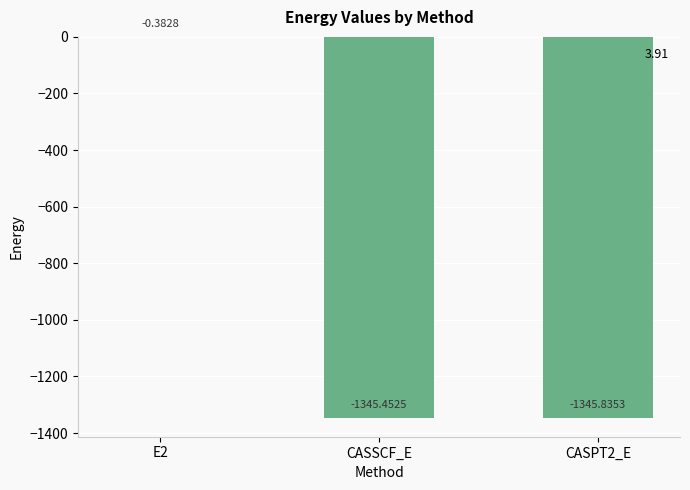

What is the sum of the values at E2 and CASSCF_E?

-1345.8